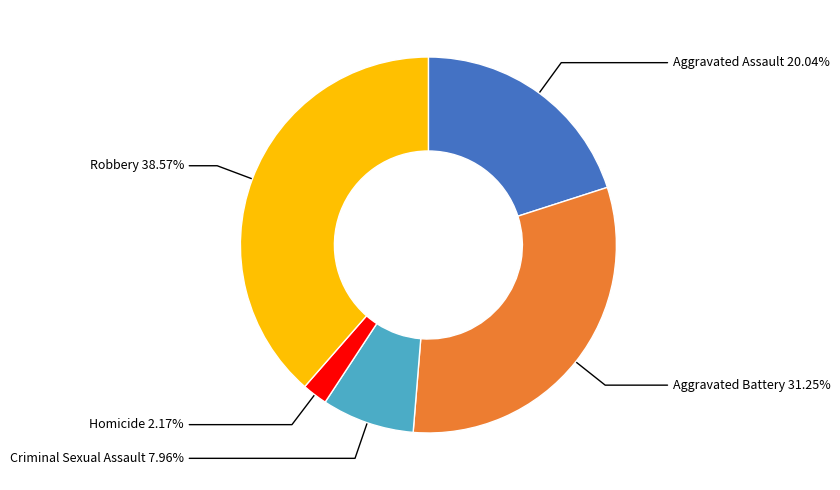

Is there a majority slice in this chart?

No